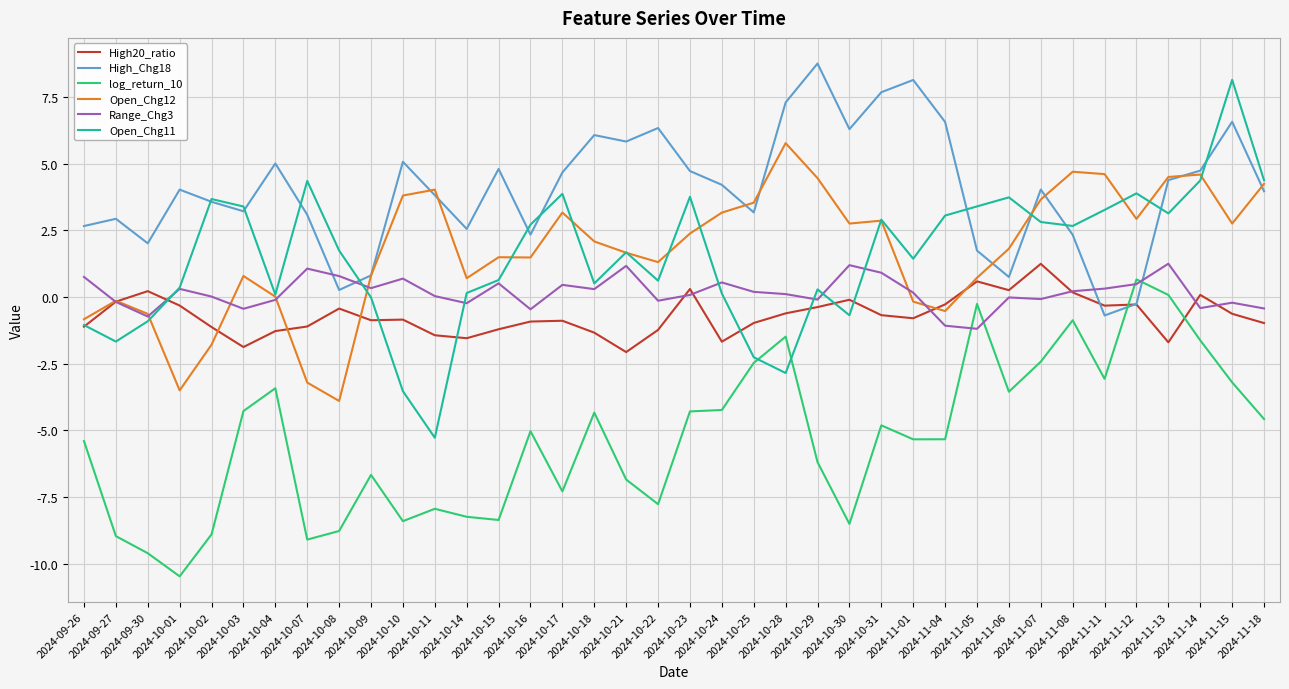

What is the minimum value for Open_Chg12?

-3.9